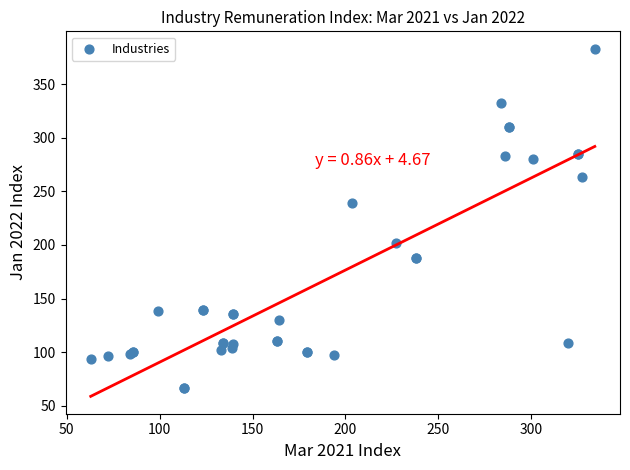

What Y value in the scatter plot is closest to 224?

238.8